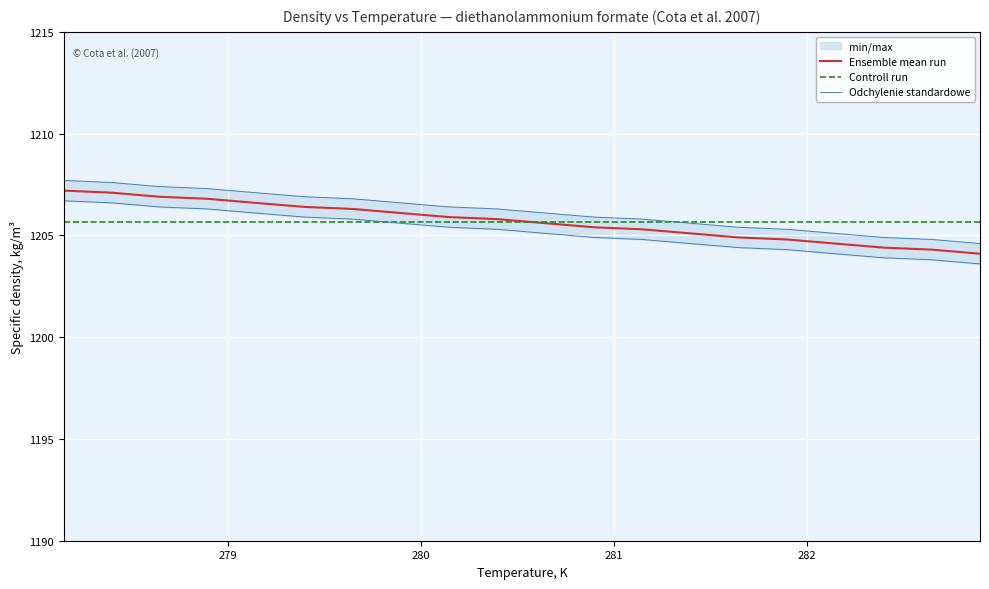

What is the highest value of the Ensemble mean run series?

1207.2